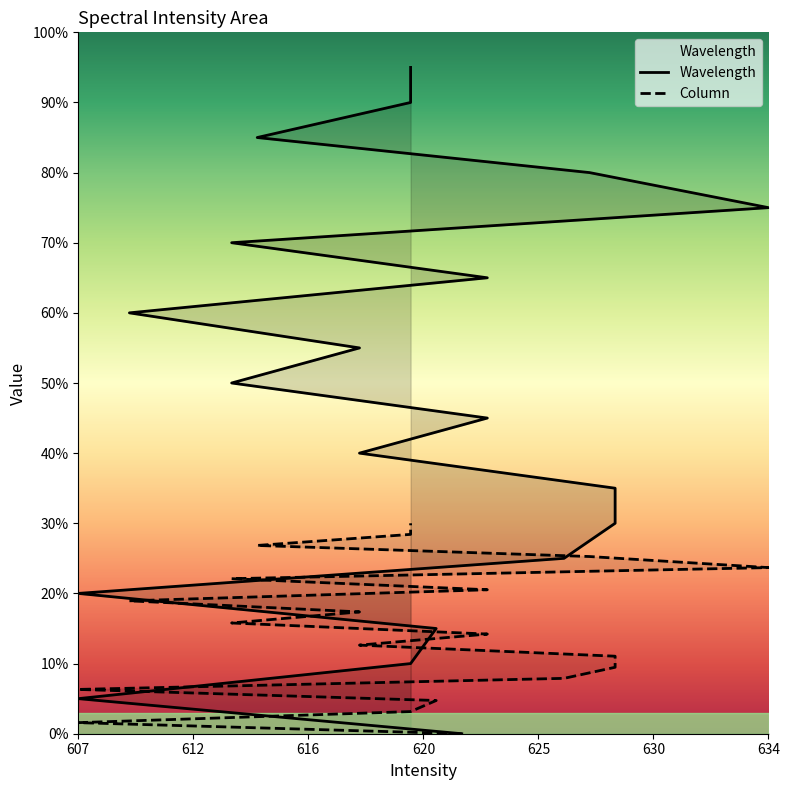

The value of Column at 622 is 181.7. True or false?

False